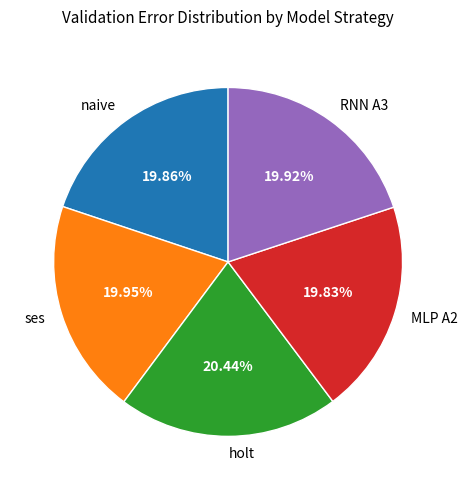

To the nearest percent, what percentage of the pie is MLP A2?

20%